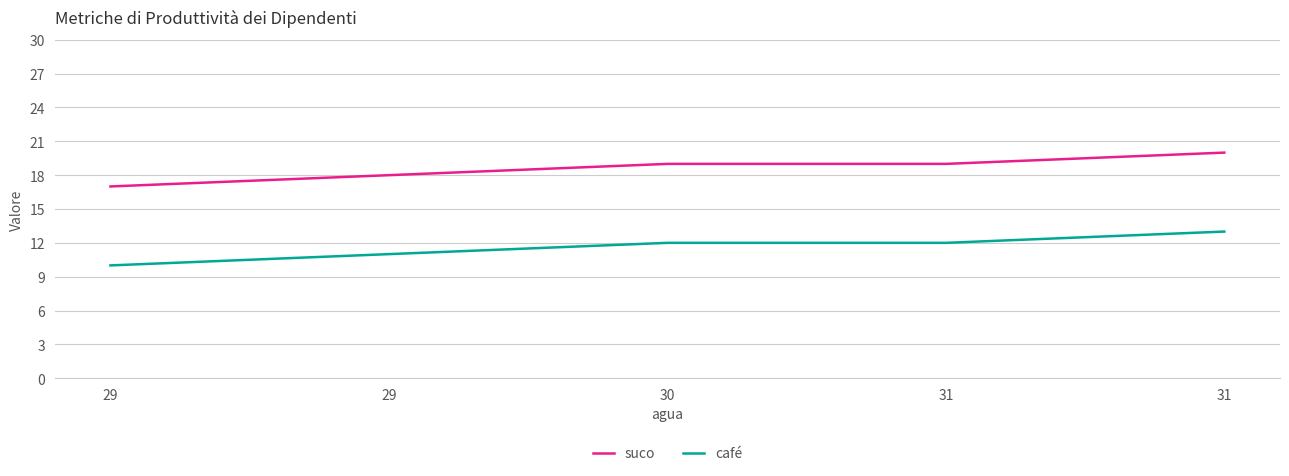

Does the chart have visible grid lines?

Yes